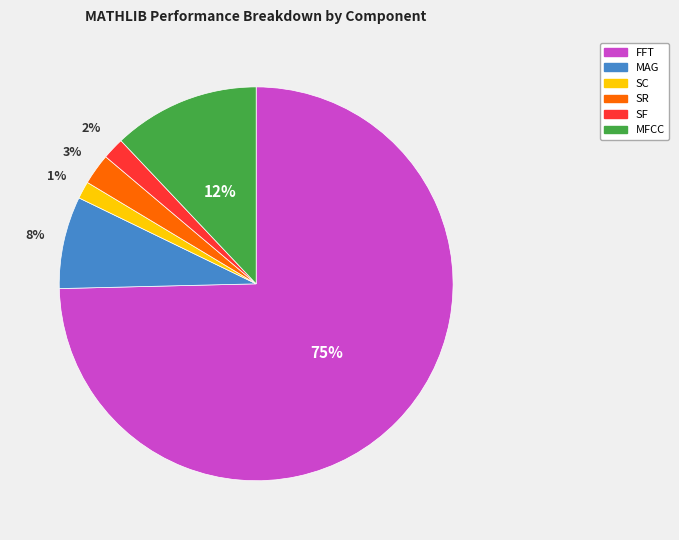

Is the sum of SR and SF greater than half?

No